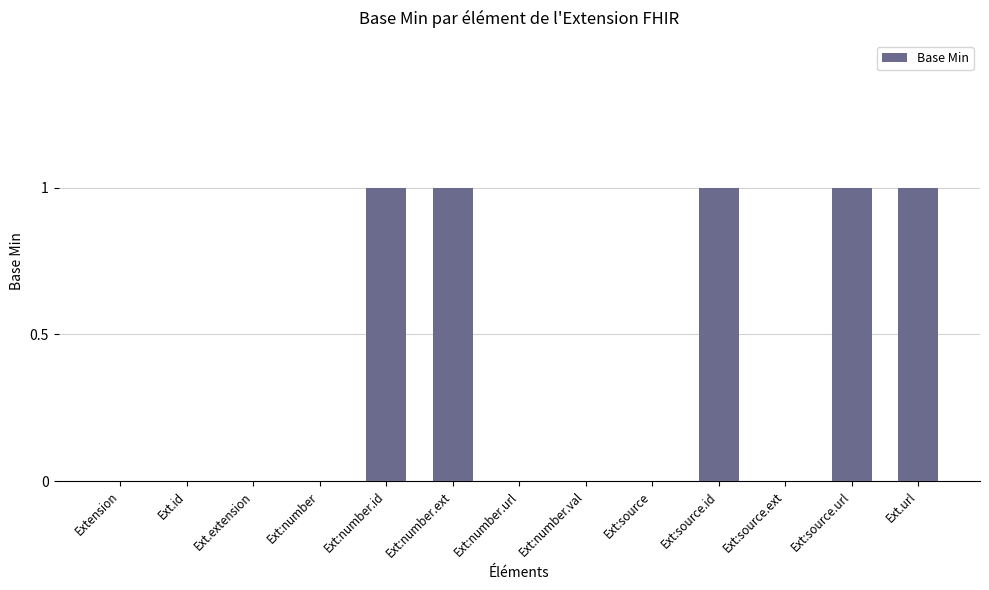

True or false: the data shows 2 at Ext:source.url.

False